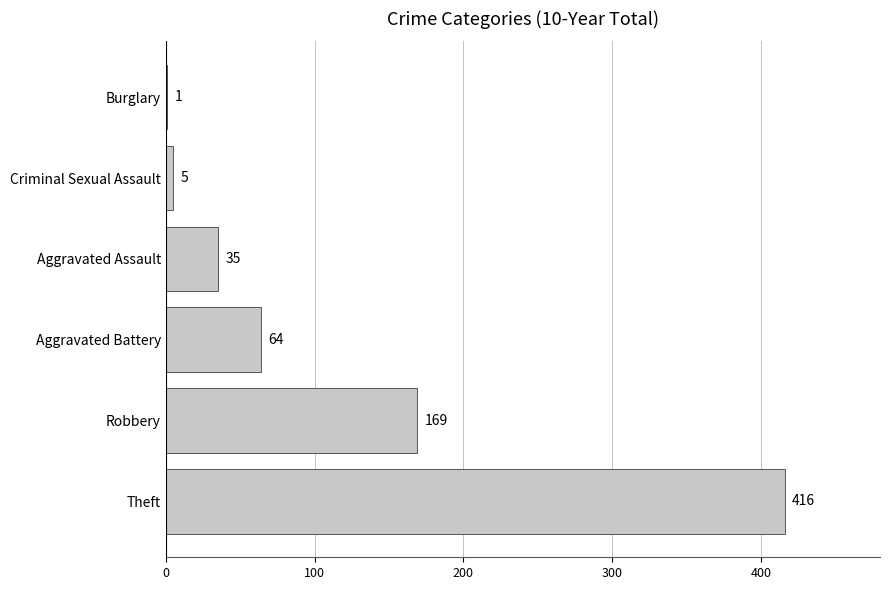

What is the sum of all values?

690